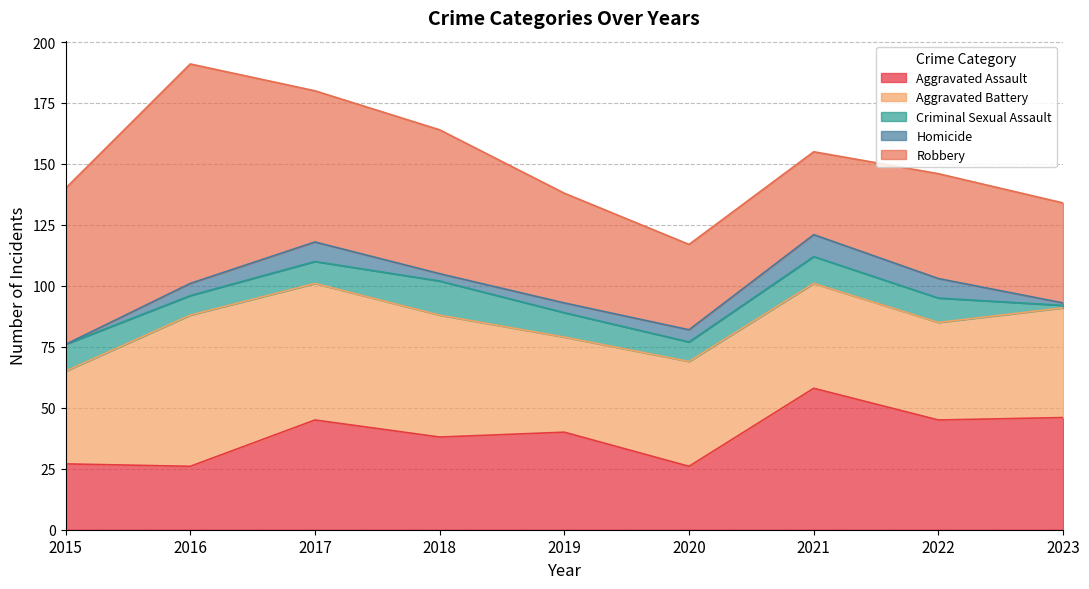

Reading left to right, transcribe all the data shown in this chart.

Aggravated Assault: 2015=27	2016=26	2017=45	2018=38	2019=40	2020=26	2021=58	2022=45	2023=46
Aggravated Battery: 2015=38	2016=62	2017=56	2018=50	2019=39	2020=43	2021=43	2022=40	2023=45
Criminal Sexual Assault: 2015=11	2016=8	2017=9	2018=14	2019=10	2020=8	2021=11	2022=10	2023=1
Homicide: 2015=0	2016=5	2017=8	2018=3	2019=4	2020=5	2021=9	2022=8	2023=1
Robbery: 2015=64	2016=90	2017=62	2018=59	2019=45	2020=35	2021=34	2022=43	2023=41